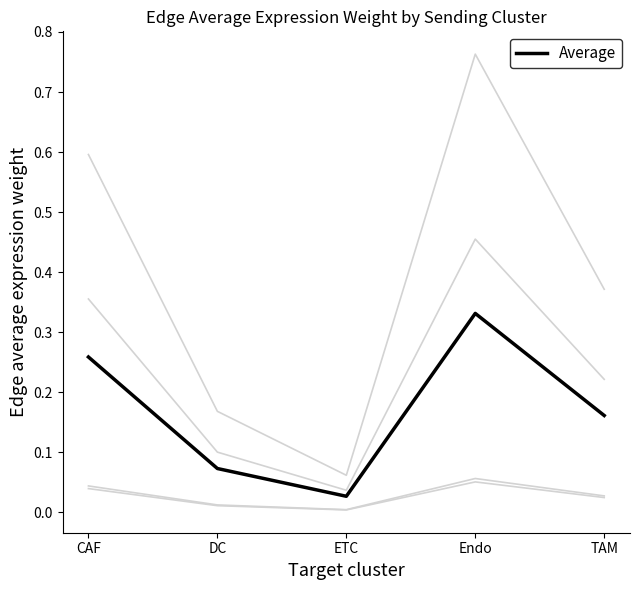

Count the number of categories in the chart.

5